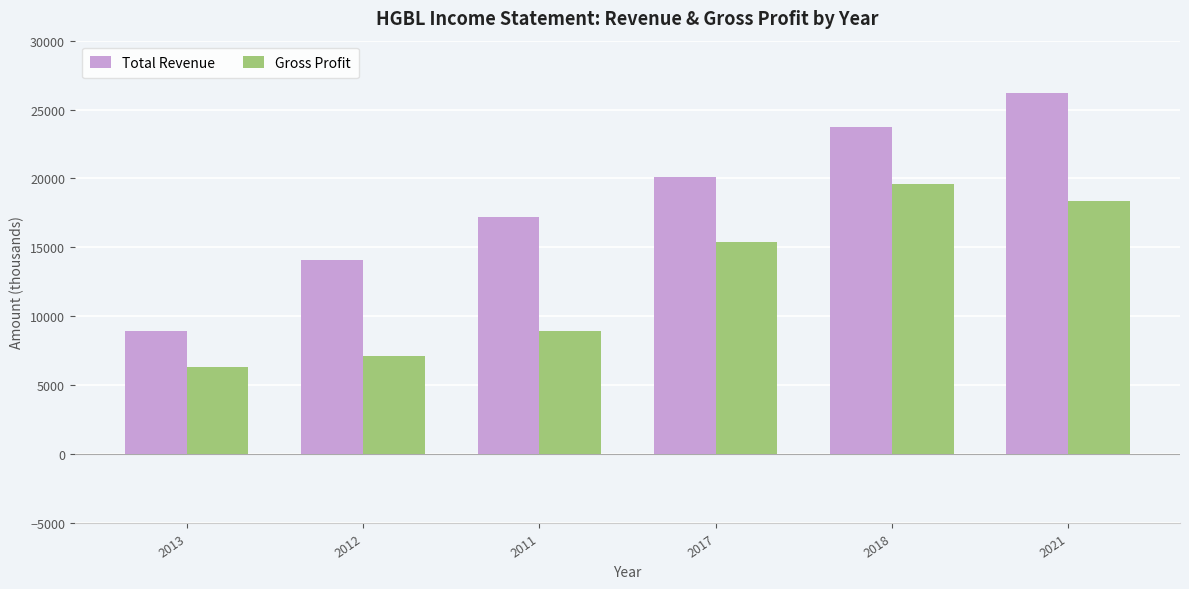

Which series has the widest spread of values?

Total Revenue